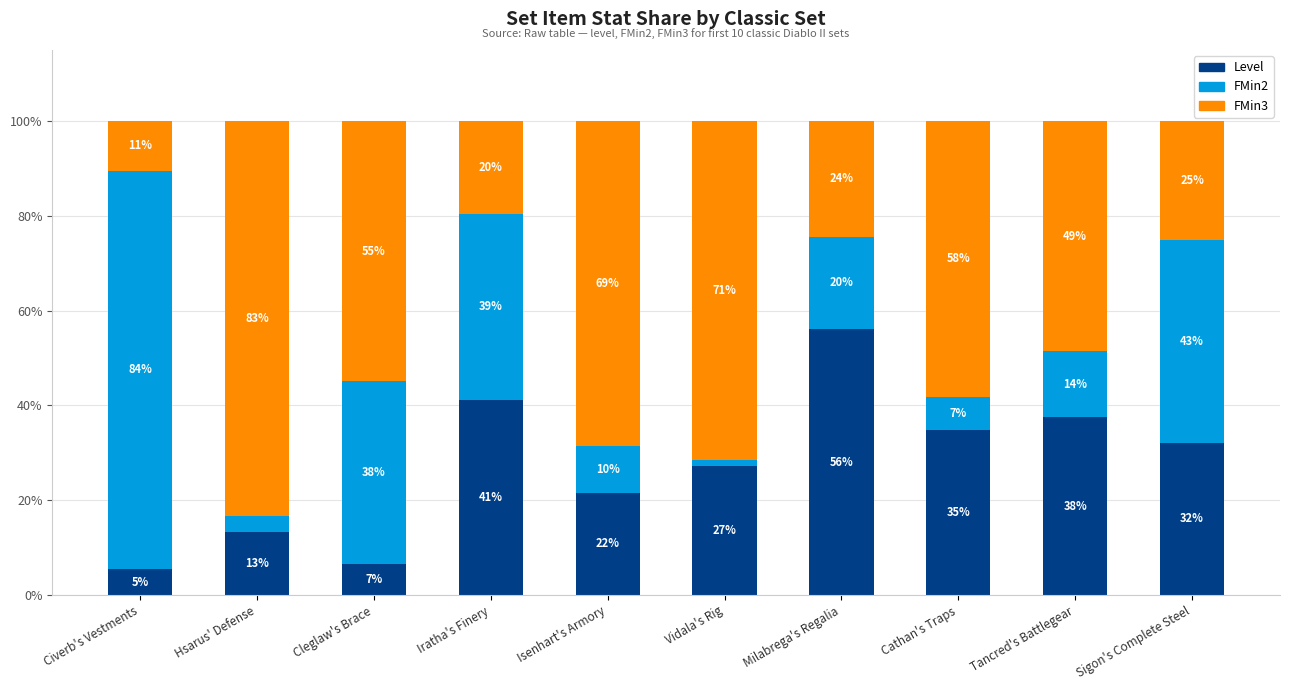

Are the bars horizontal?

No